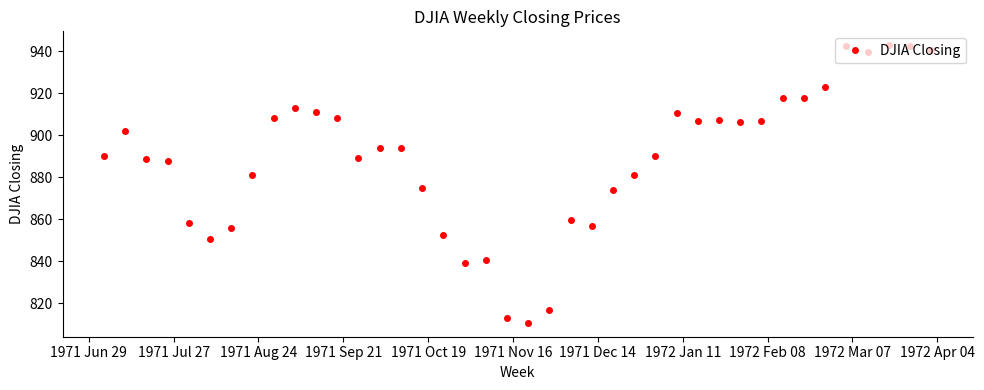

How many values exceed 893?

20